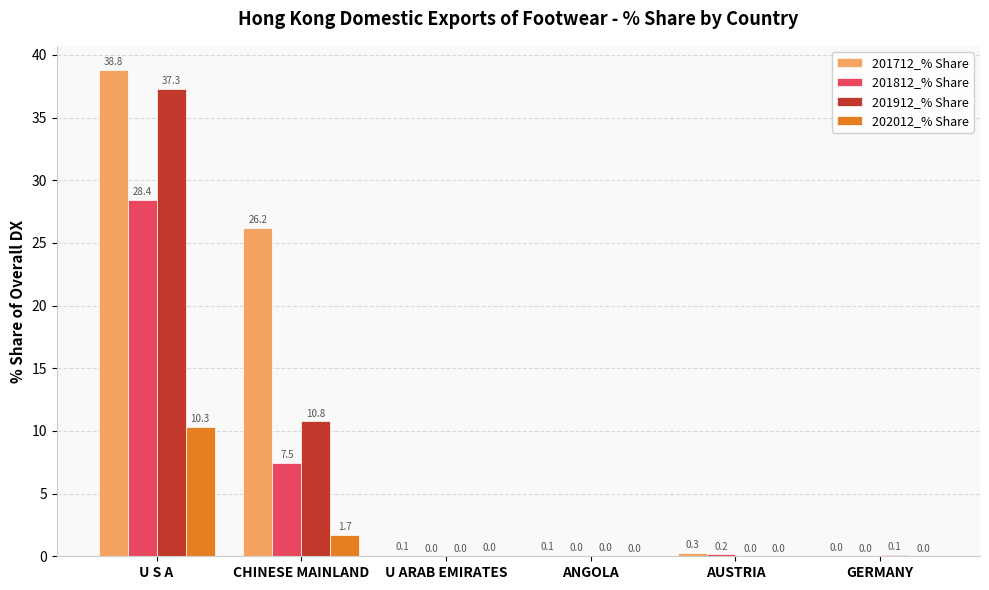

True or false: 201912_% Share has a value of 0.1 at GERMANY.

True